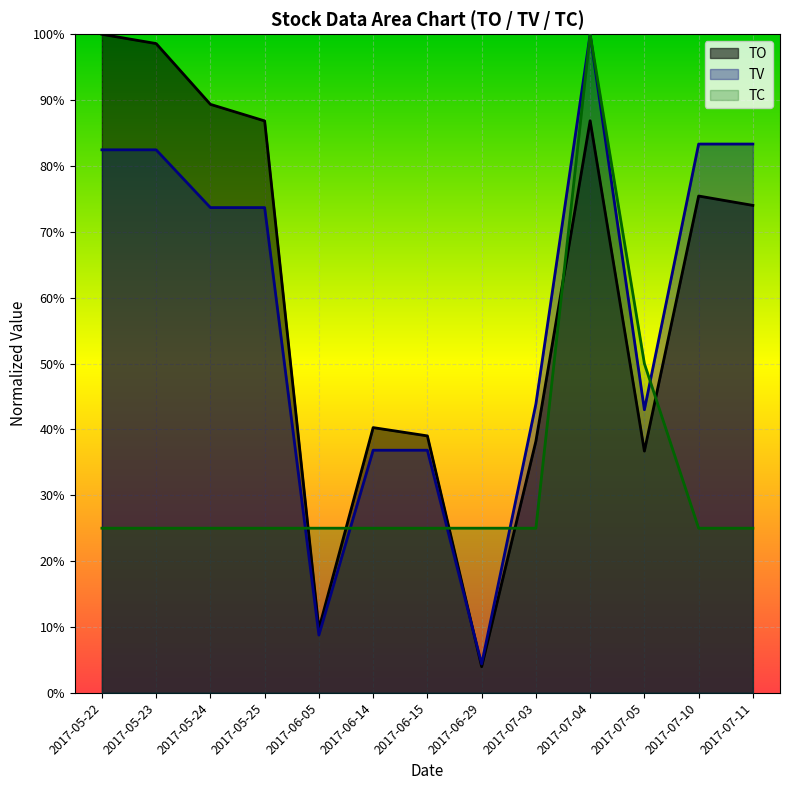

What are all the series names shown in the legend?

TO, TV, TC